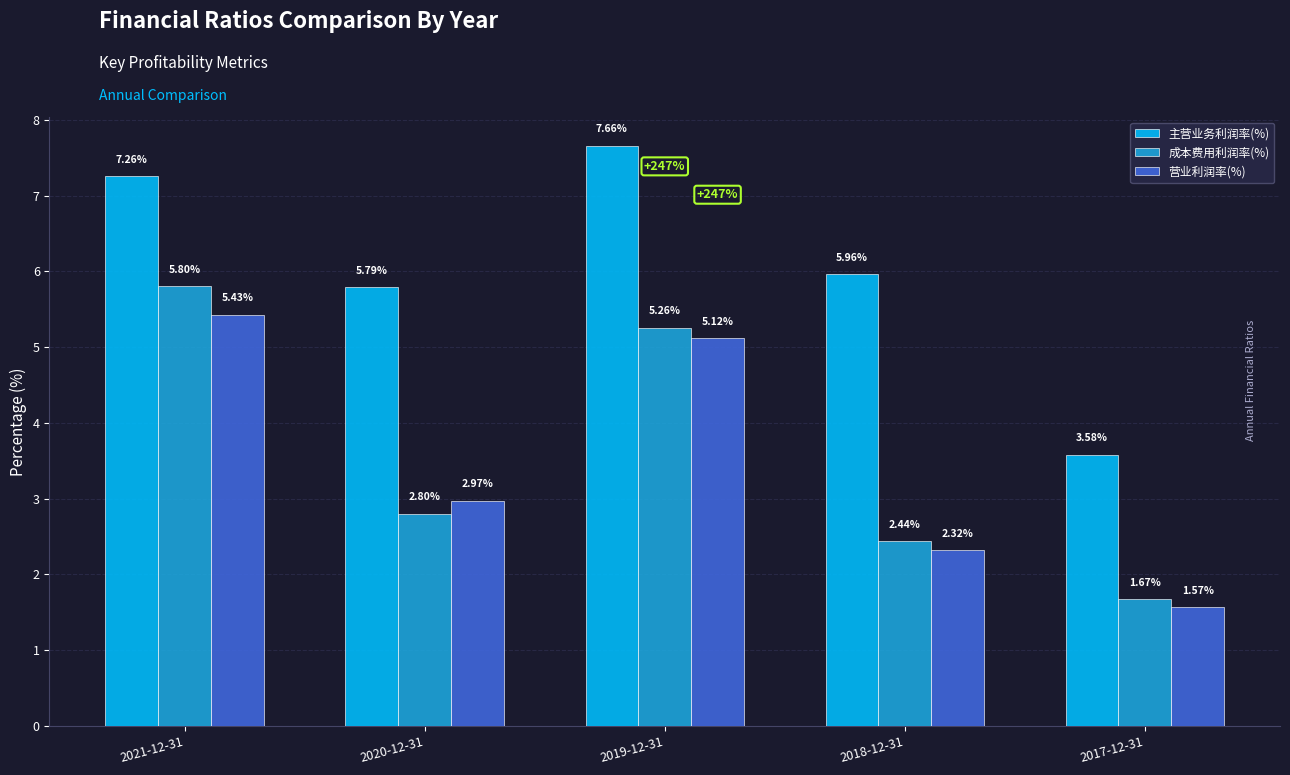

How many values in the 成本费用利润率(%) series are below 2?

1